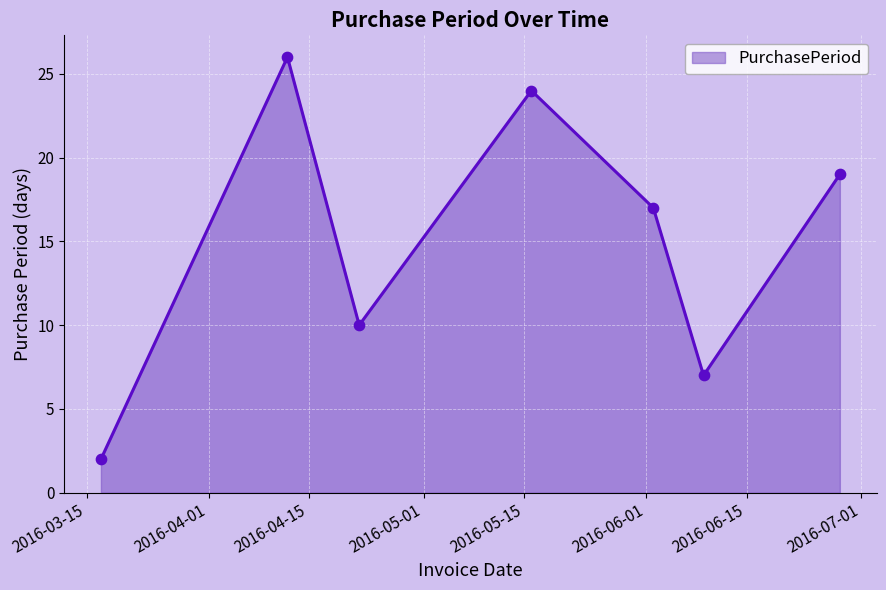

What is the average value?

15